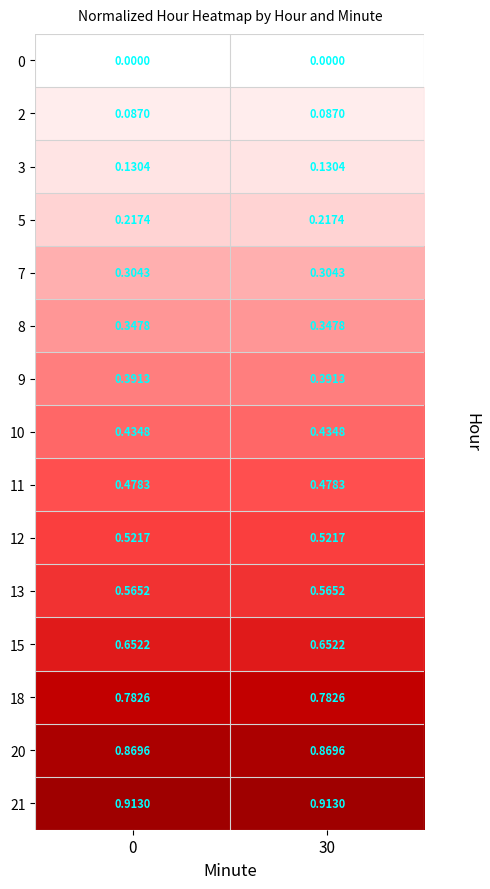

Is the value of 20 at 0 greater than the value of 13 at 30?

Yes